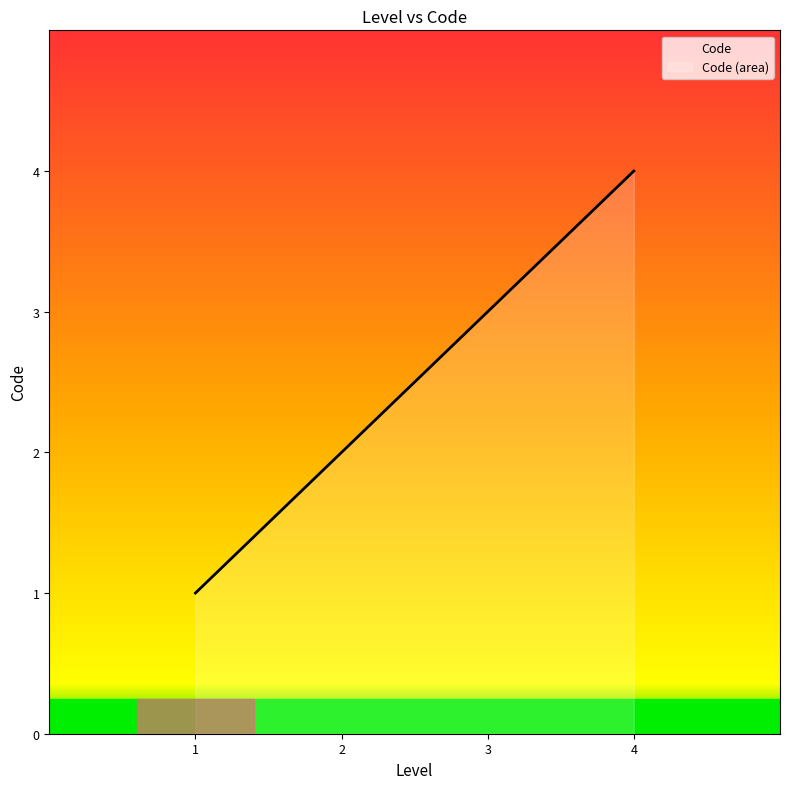

Approximately how many times larger is the value at 2 compared to 3?

0.7